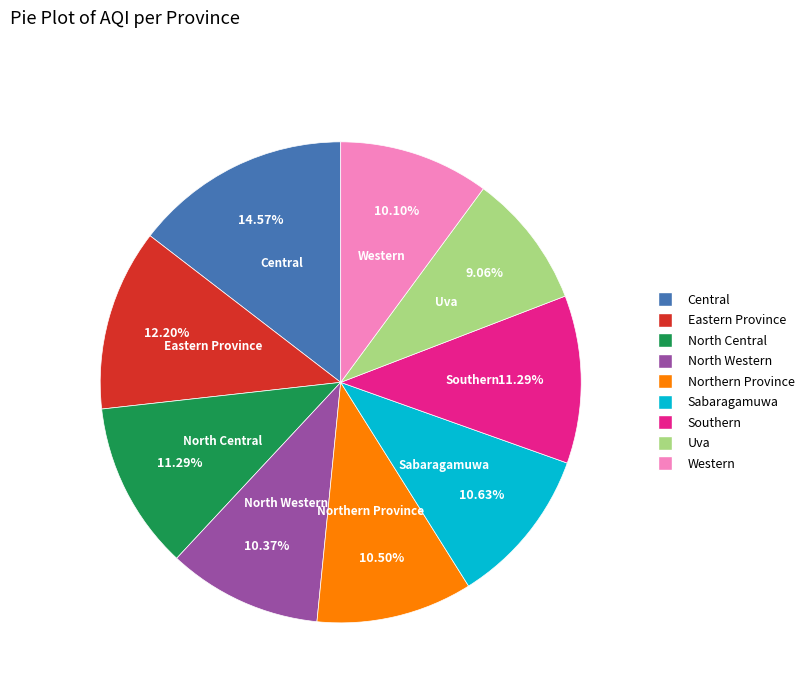

What is the largest slice in the pie chart?

Central